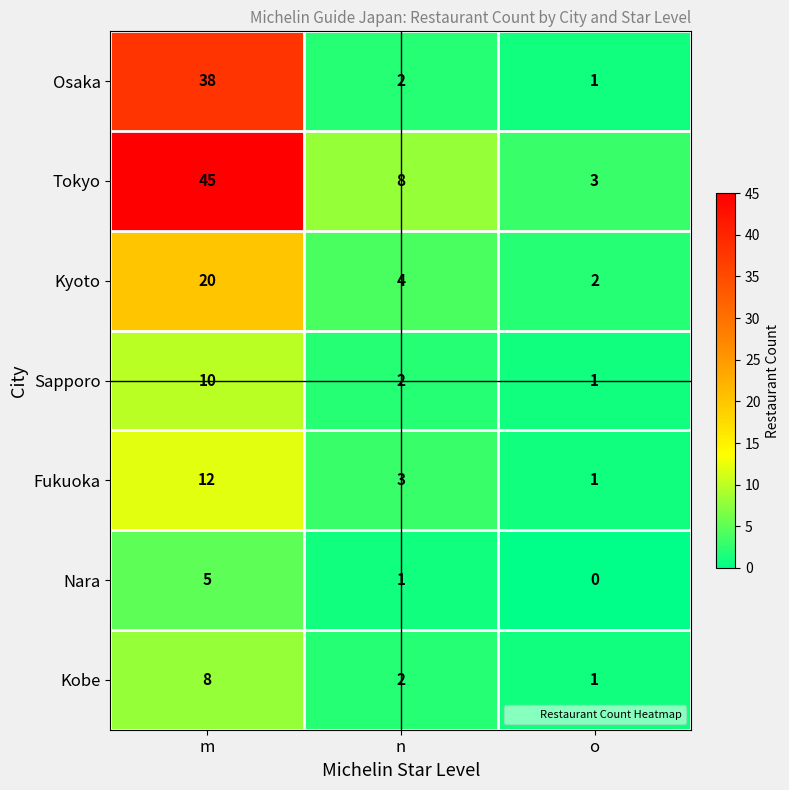

List the labels in order of Kyoto value, largest first.

m, n, o